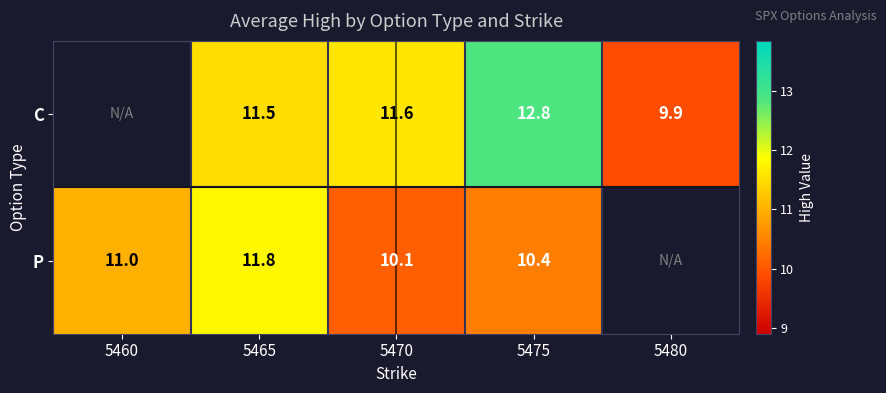

How many categories are shown in the chart?

5